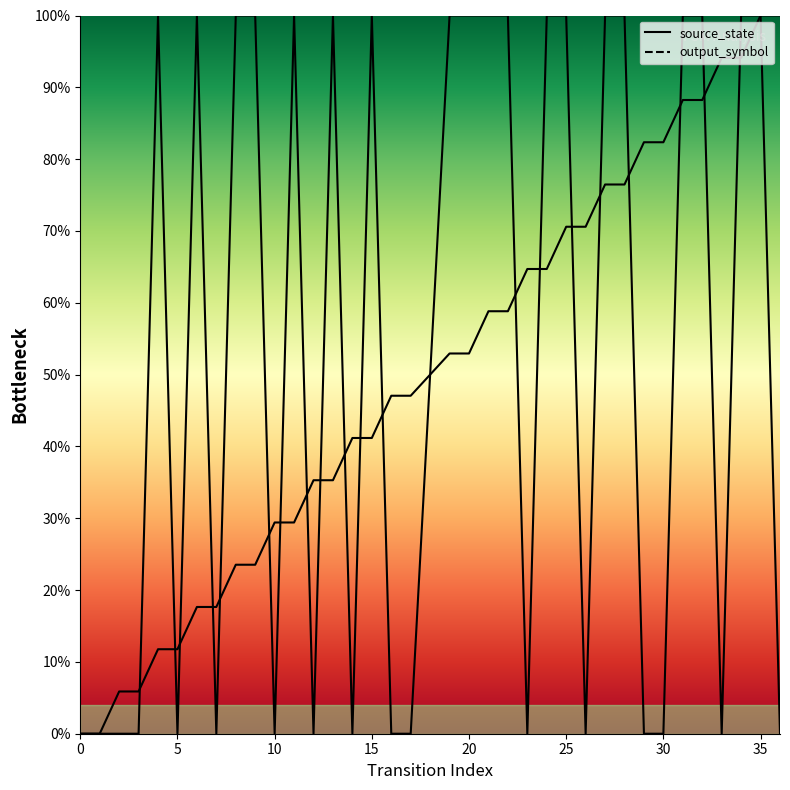

True or false: output_symbol and source_state intersect in this chart.

True